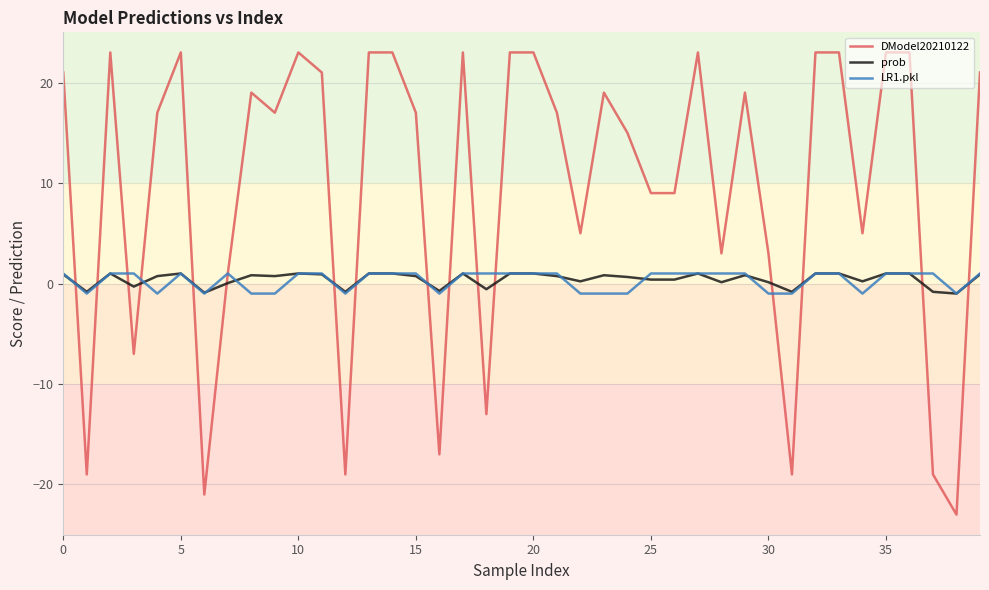

Which series has the largest total across all categories?

DModel20210122